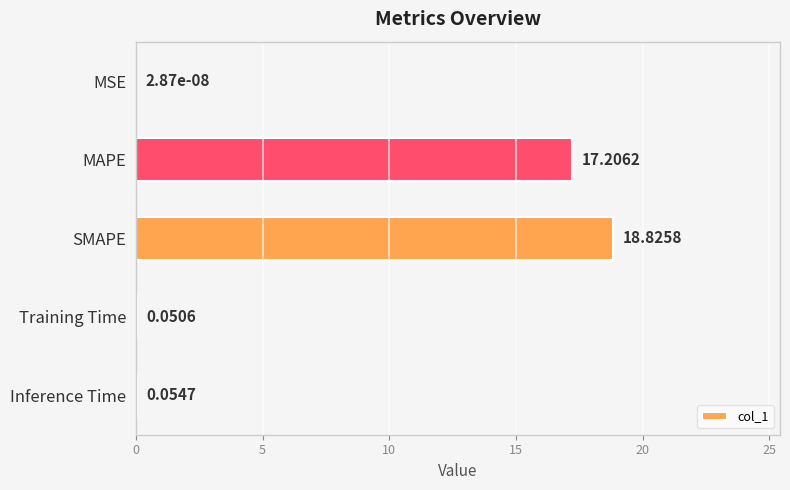

What is the sum of all values?

36.1